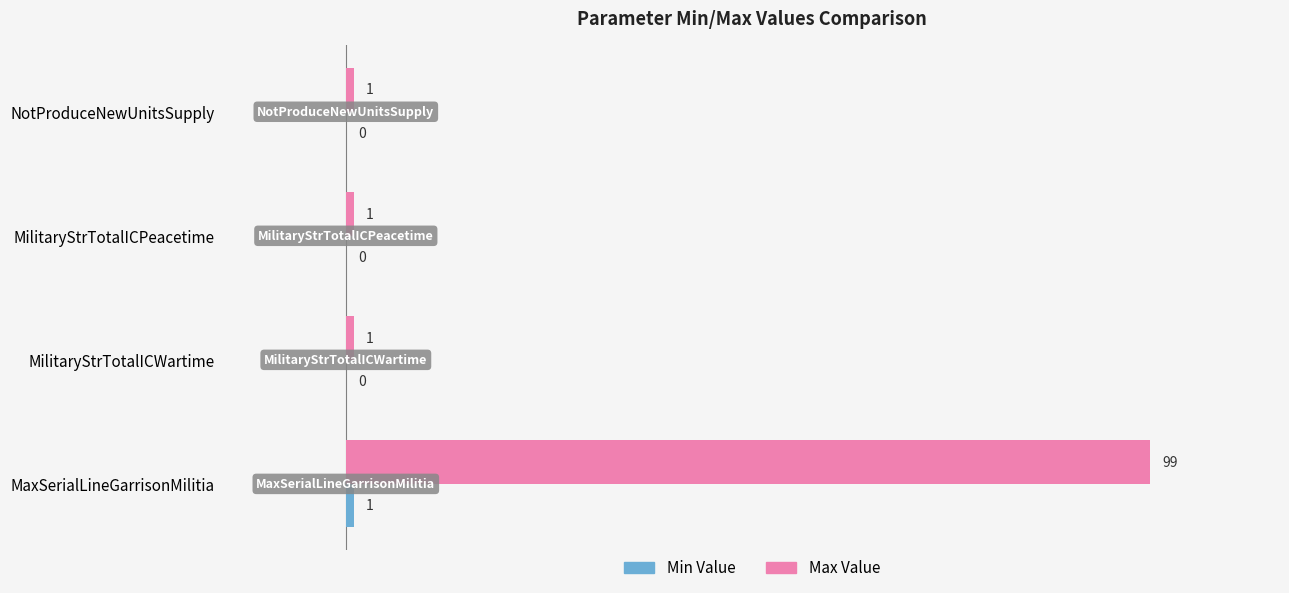

Which series has the widest spread of values?

Max Value